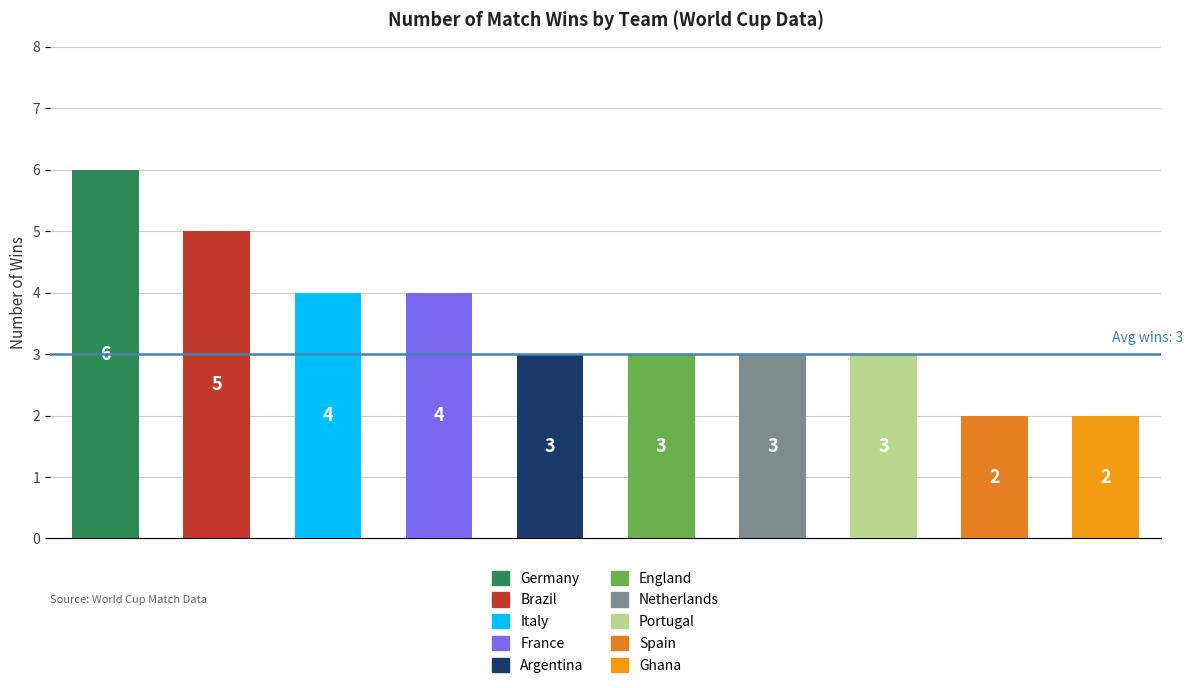

Count the values in the range 3 to 4.

6